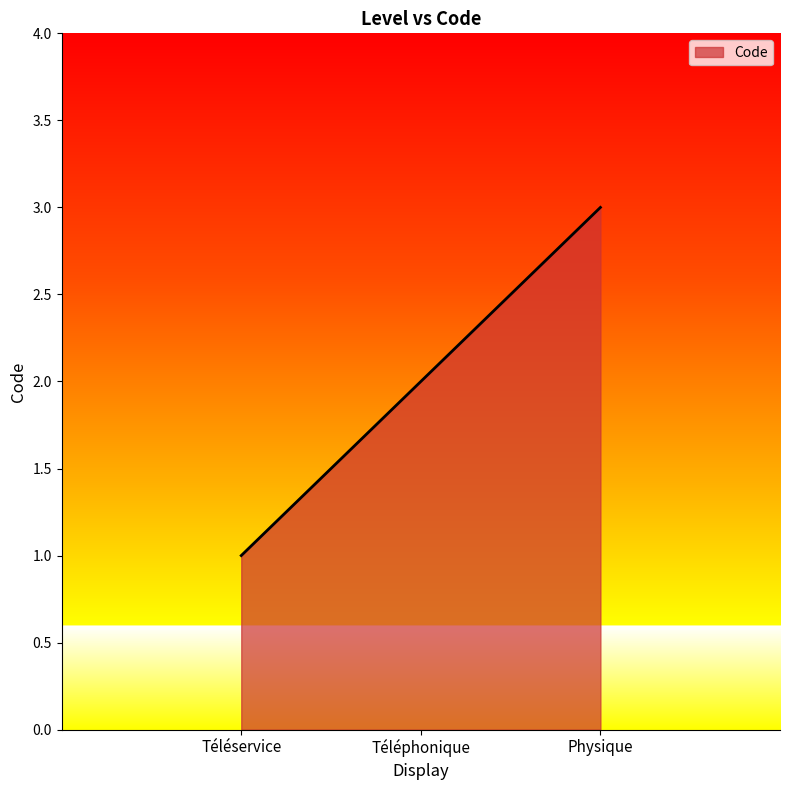

Read the value at Téléservice.

1